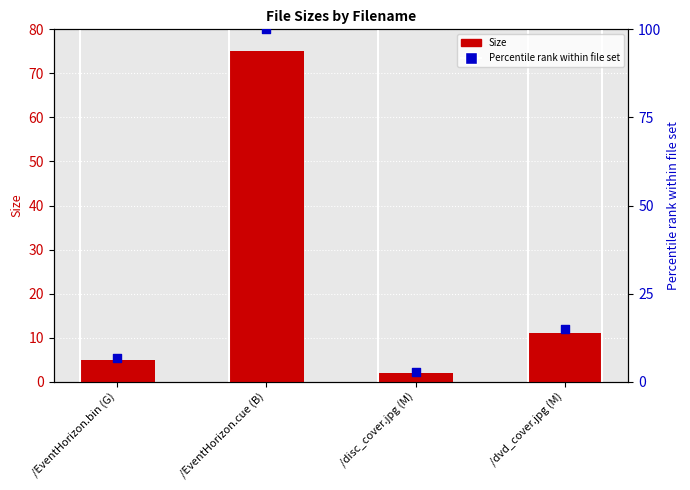

Which series contains the highest Y value?

Percentile rank within file set